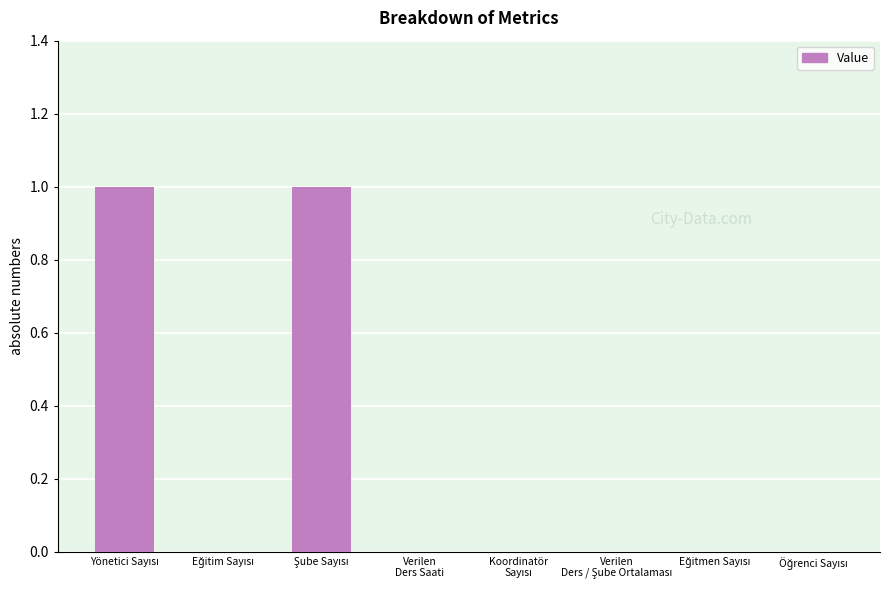

How many values are between 0 and 1?

8